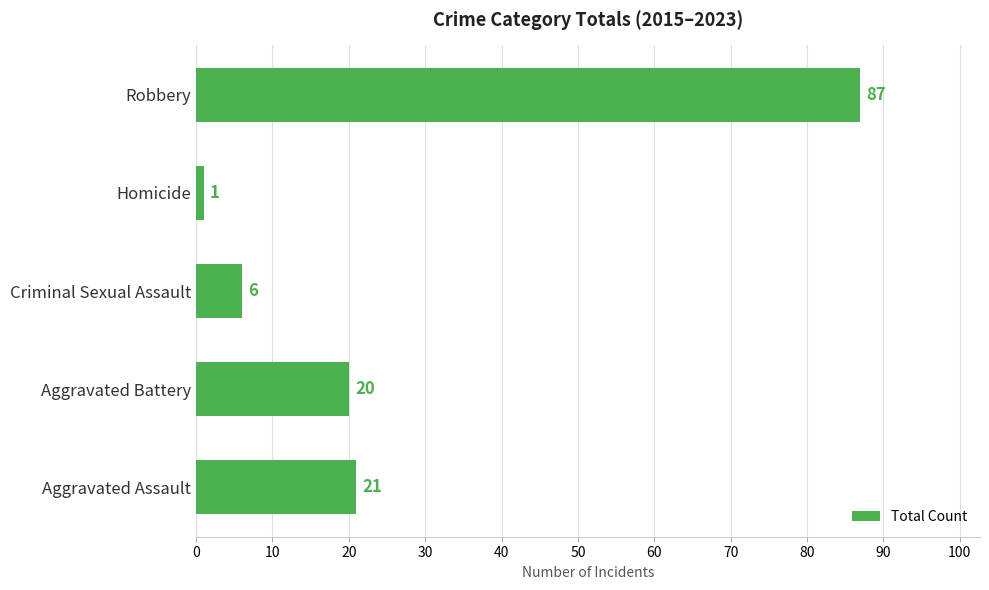

List the labels in order of value, smallest first.

Homicide, Criminal Sexual Assault, Aggravated Battery, Aggravated Assault, Robbery